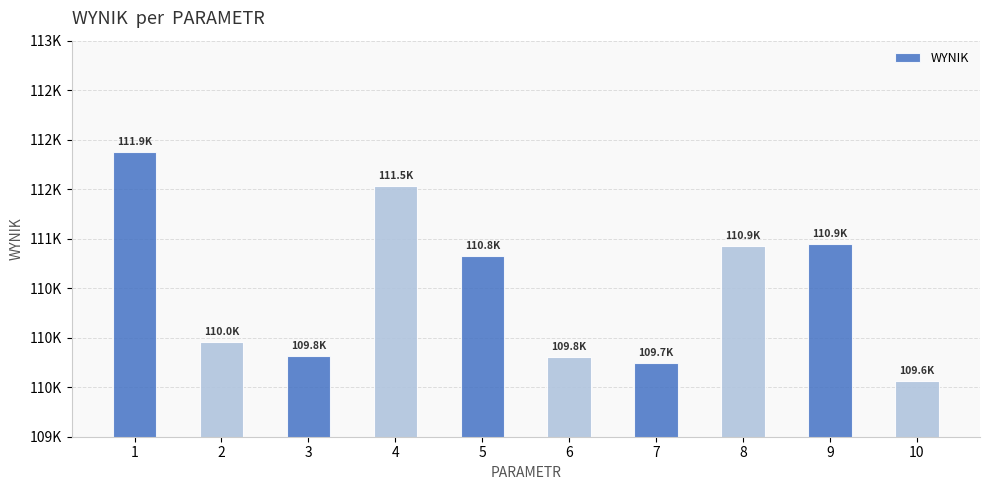

What is the greatest value displayed?

111877.2